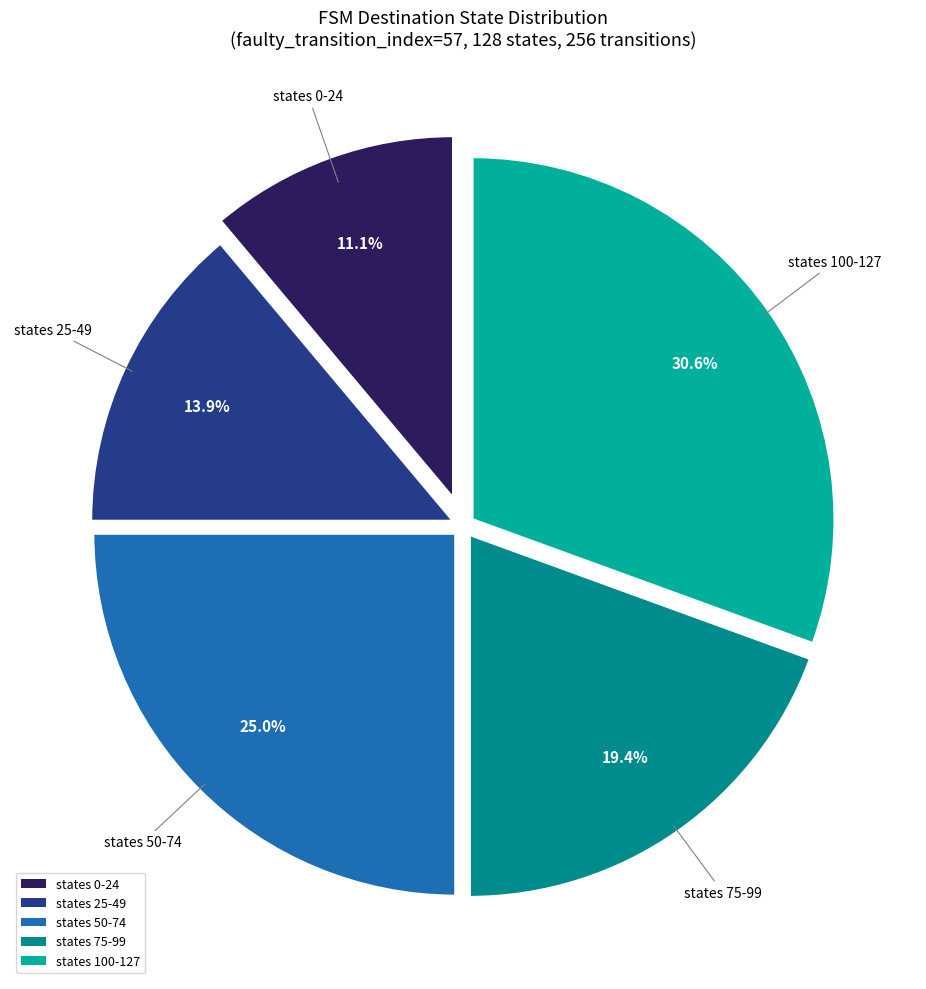

Does any single category account for the majority?

No